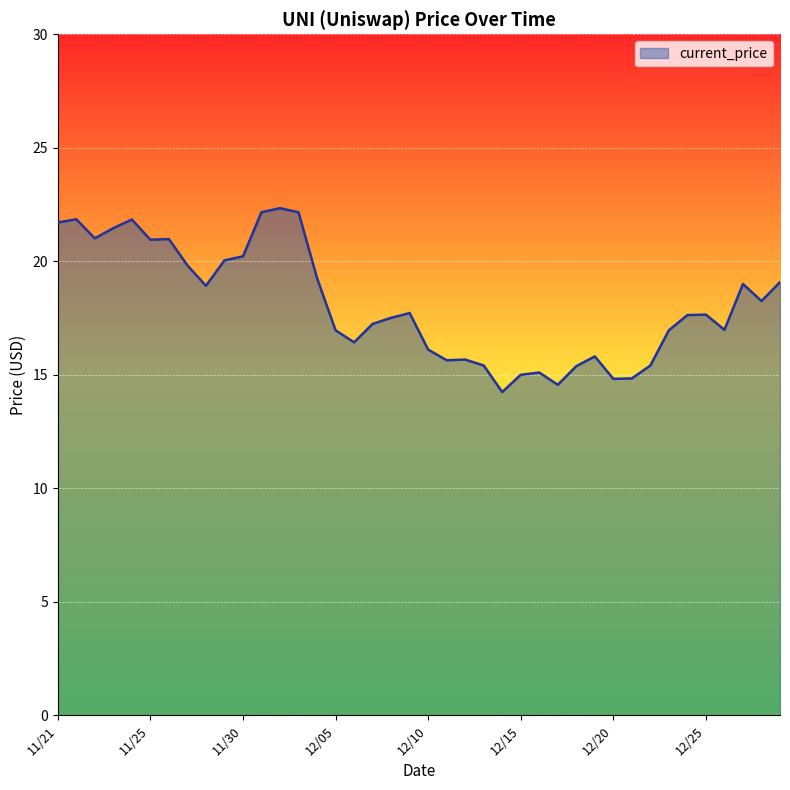

Count the number of data series in this chart.

1